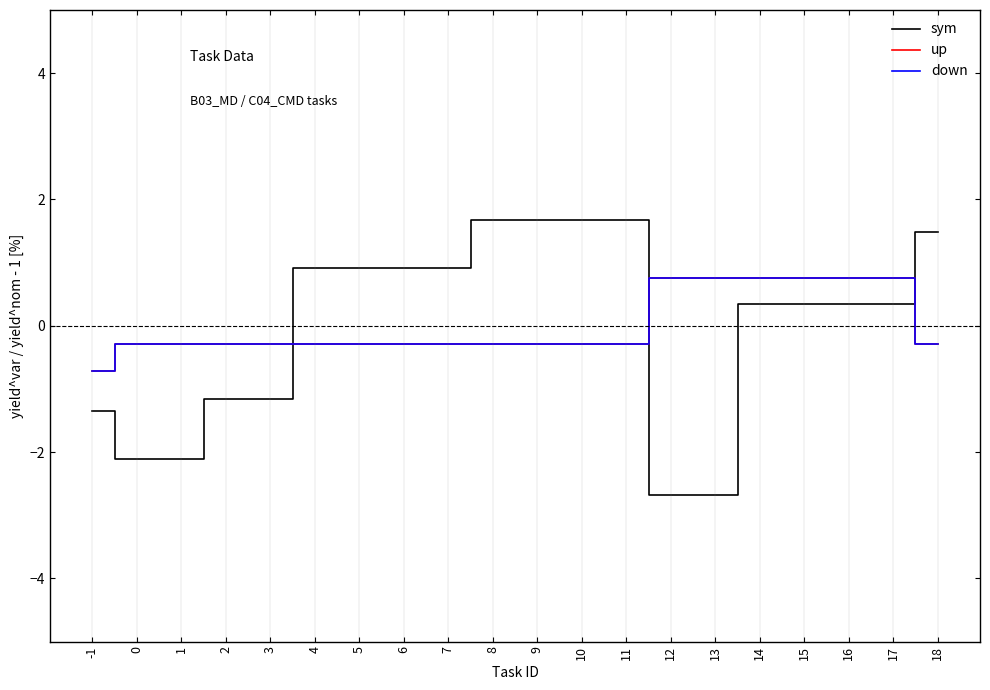

Is this an area chart (filled region under the line)?

No